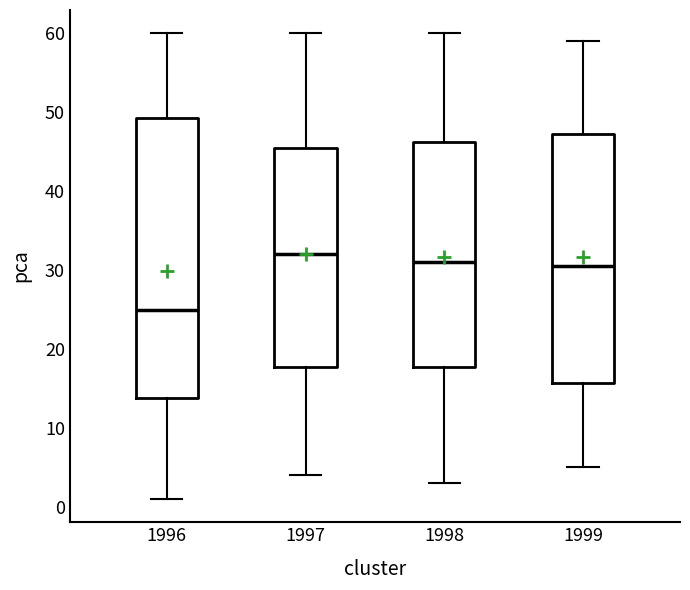

Comparing the boxes themselves (not the whiskers), which one is the tallest?

1996